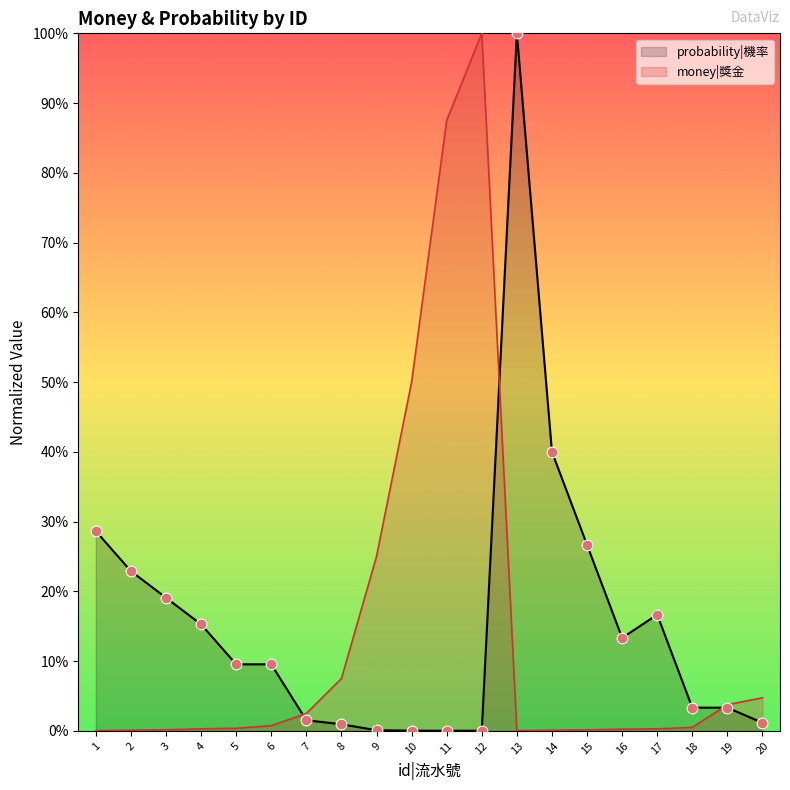

Is the value of probability|機率 at 12 greater than the value of money|獎金 at 1?

No